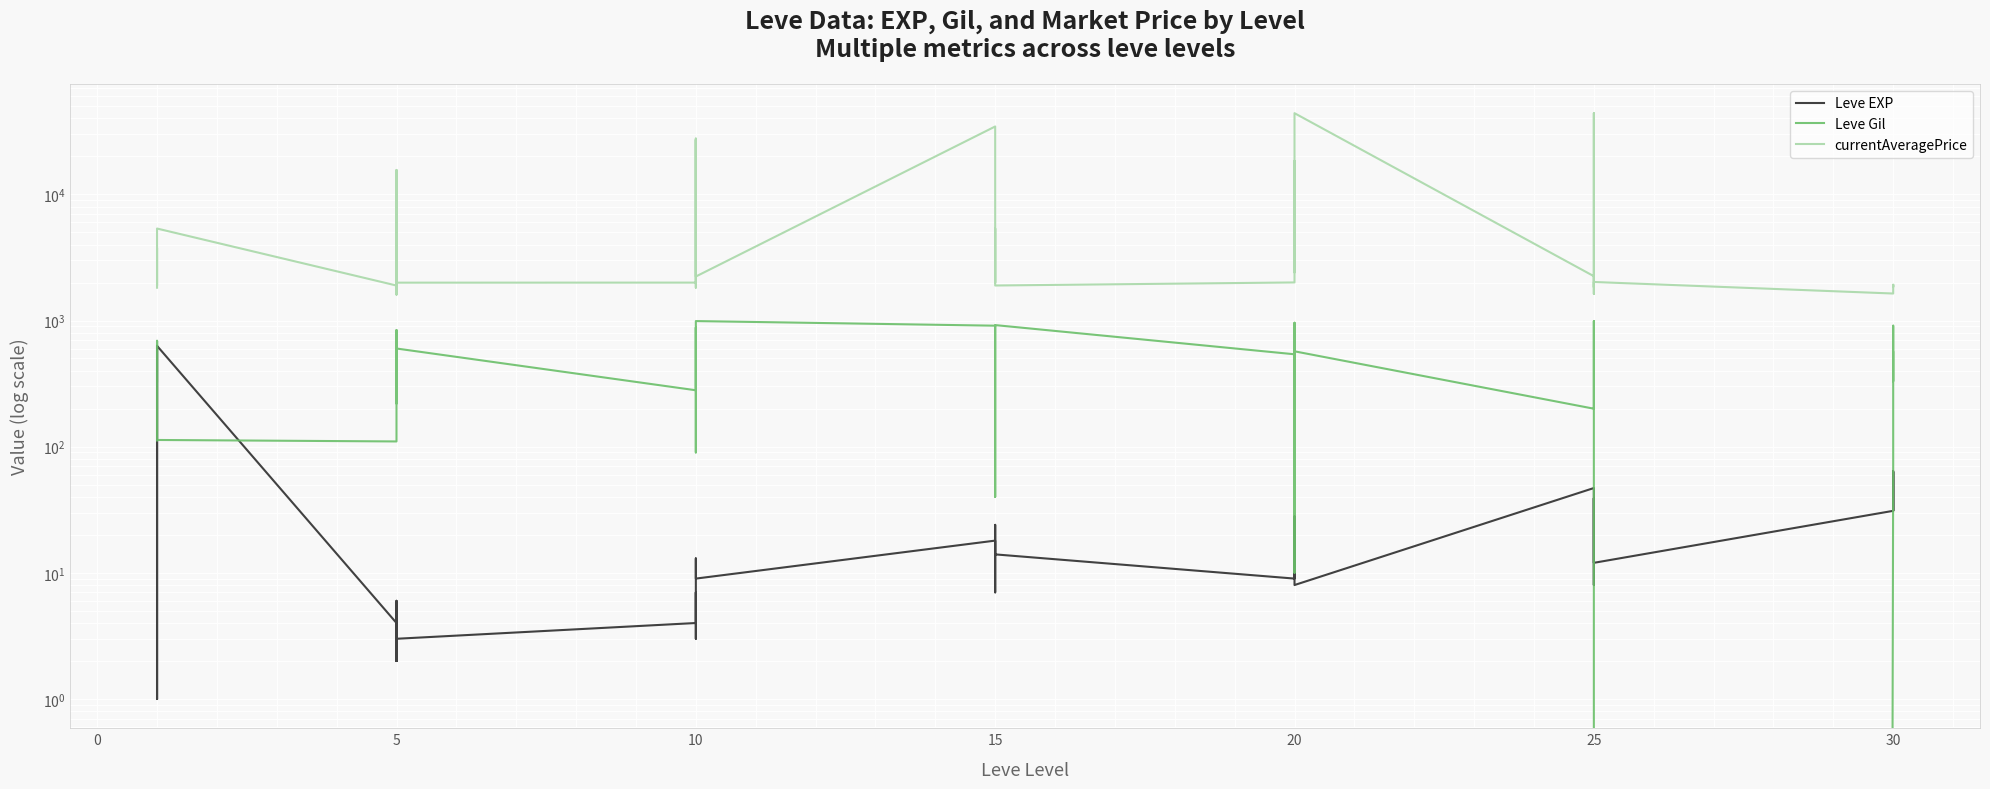

True or false: Leve Gil and currentAveragePrice intersect in this chart.

False